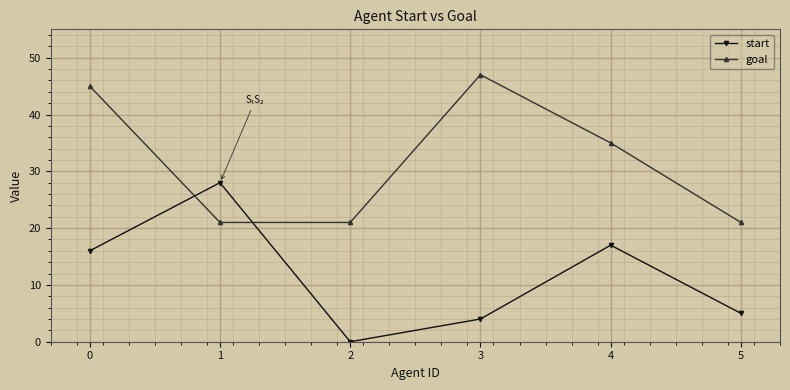

How many positive values does the start series have?

5